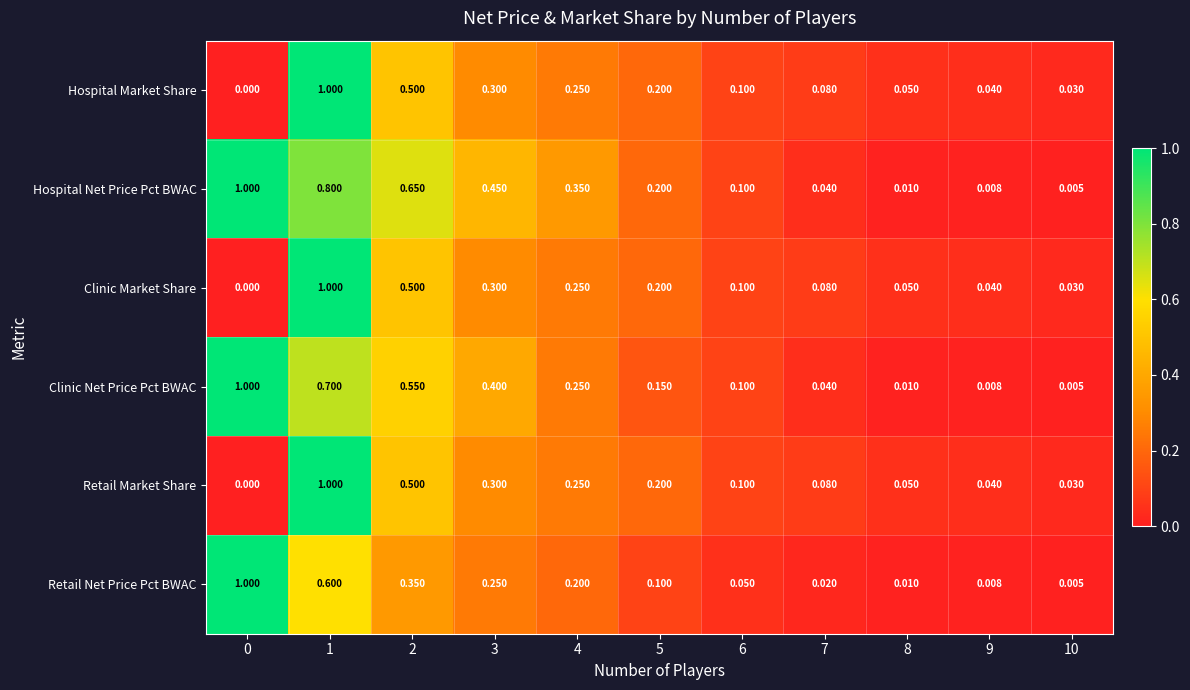

How many data points does each series have?

11